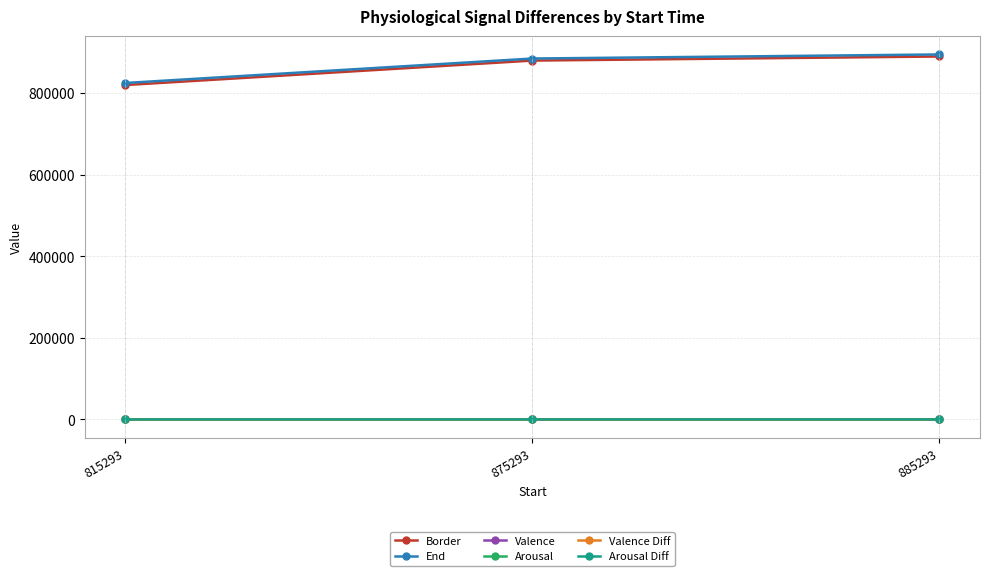

What is the average value of the Arousal series?

7.3